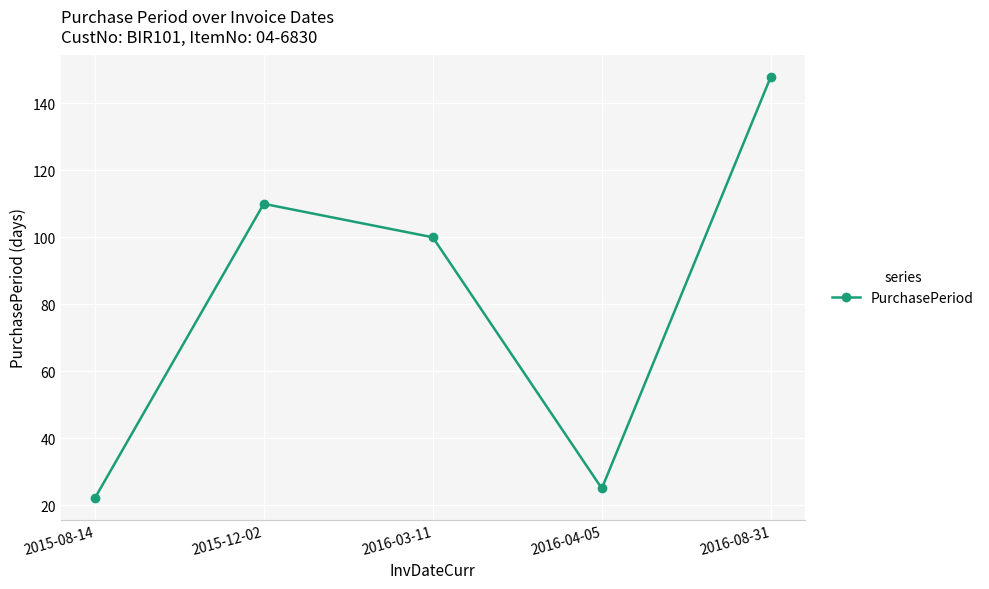

Rank the categories by value from lowest to highest.

2015-08-14, 2016-04-05, 2016-03-11, 2015-12-02, 2016-08-31